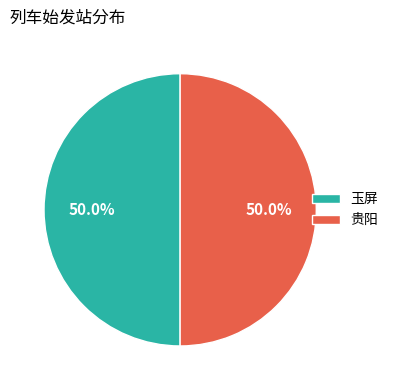

How many slices are in this pie chart?

2